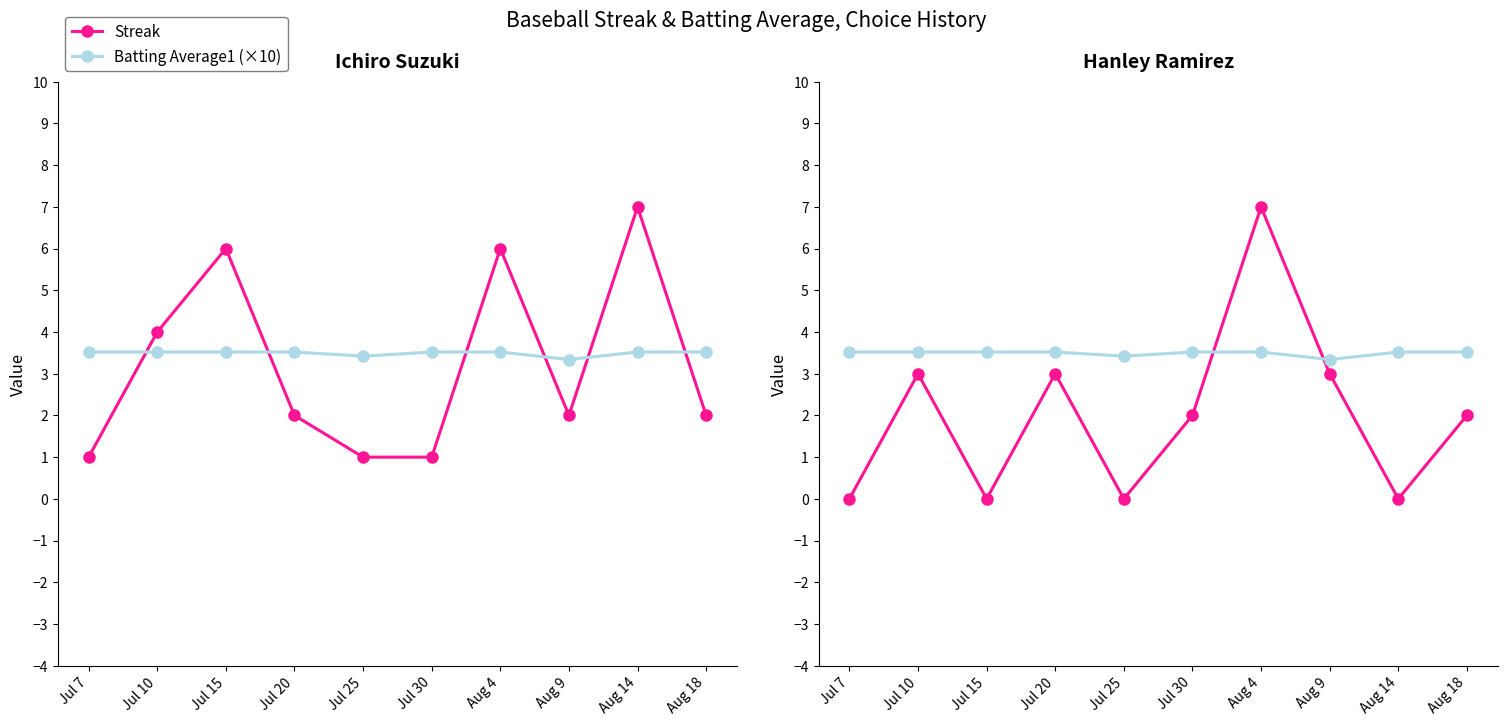

Where is Streak nearest to the value 3?

Jul 10